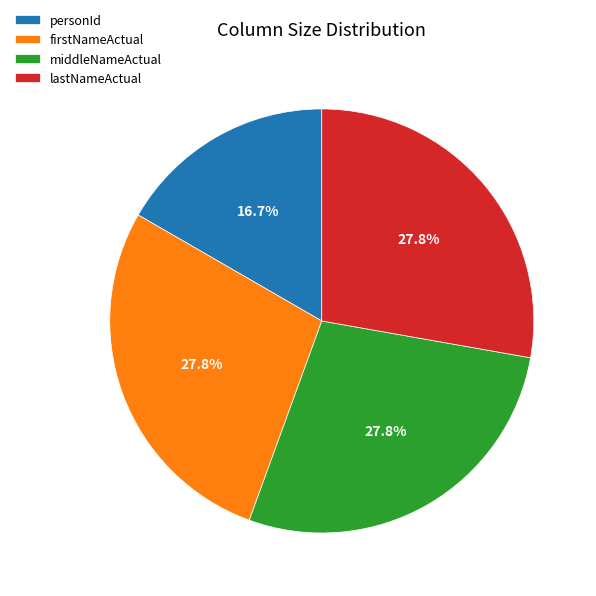

Does middleNameActual represent more than half of the total?

No